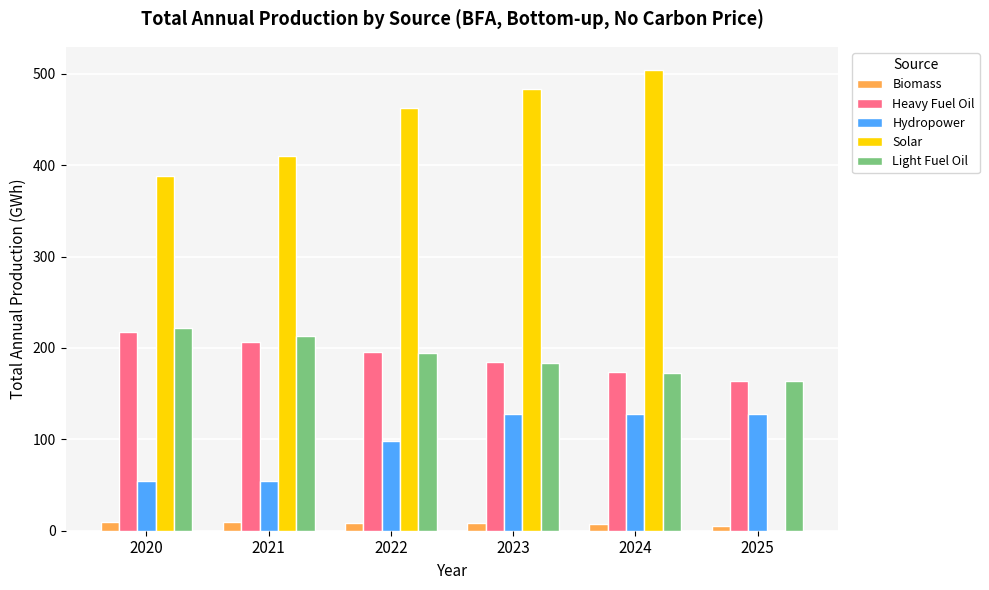

What is the sum of all Light Fuel Oil values?

1148.5